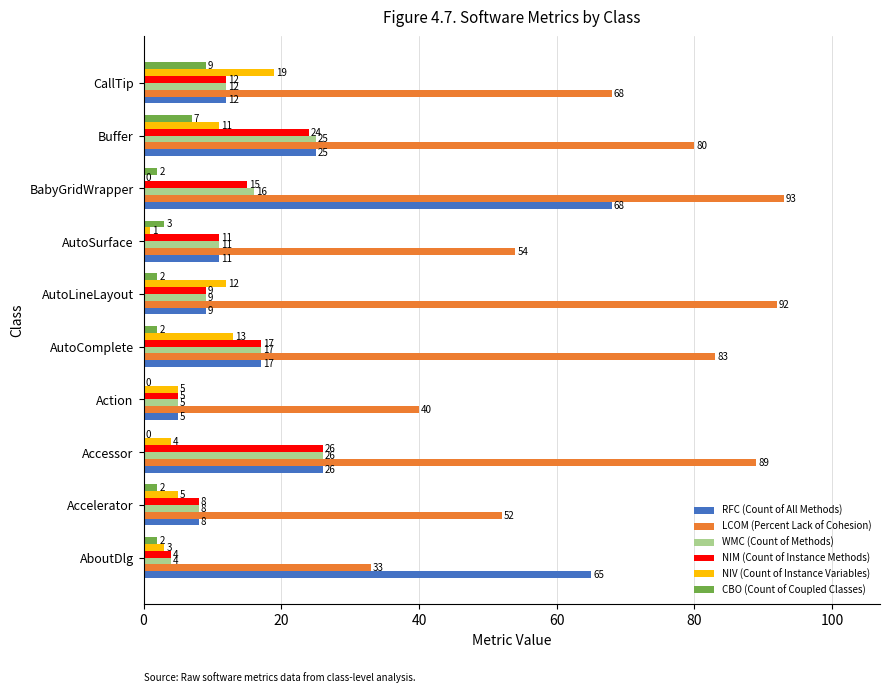

What is the maximum value shown in the chart?

93